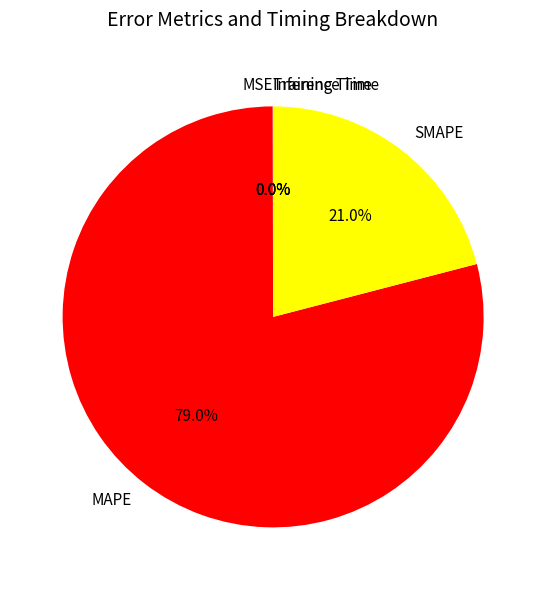

To the nearest percent, what is the difference between the largest and smallest slice percentages?

79%